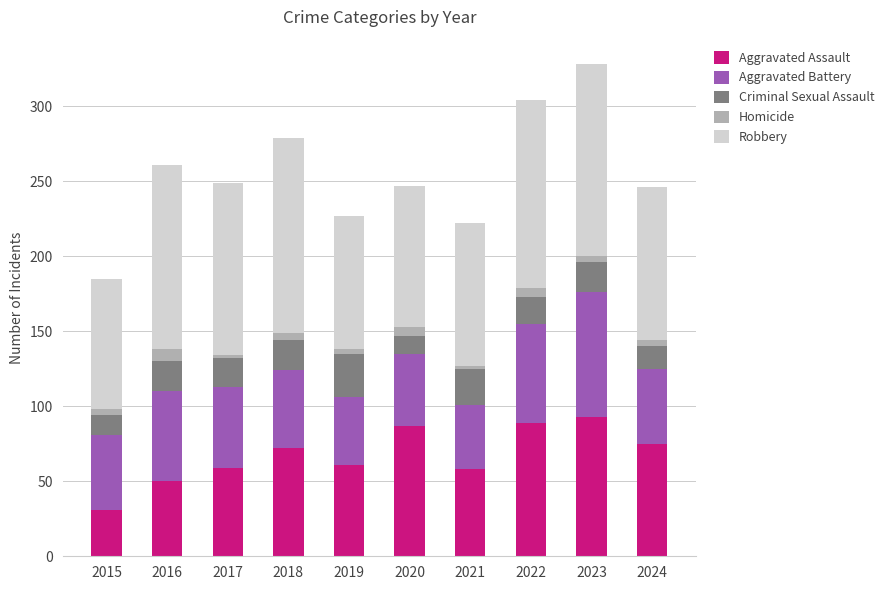

At which category is the sum across all series the highest?

2023